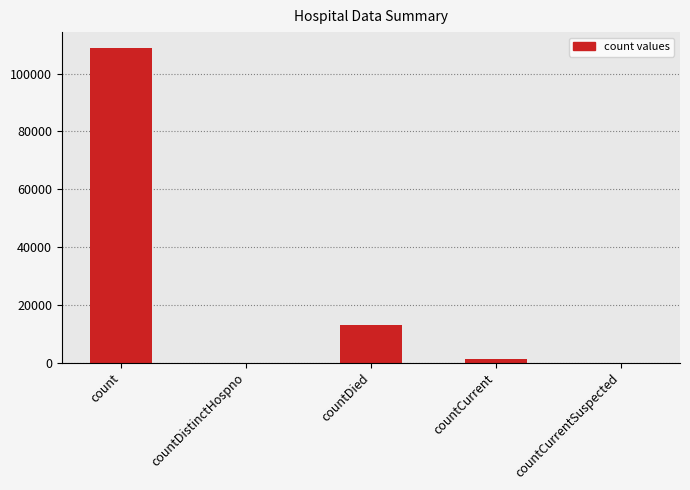

What is the greatest value displayed?

108877